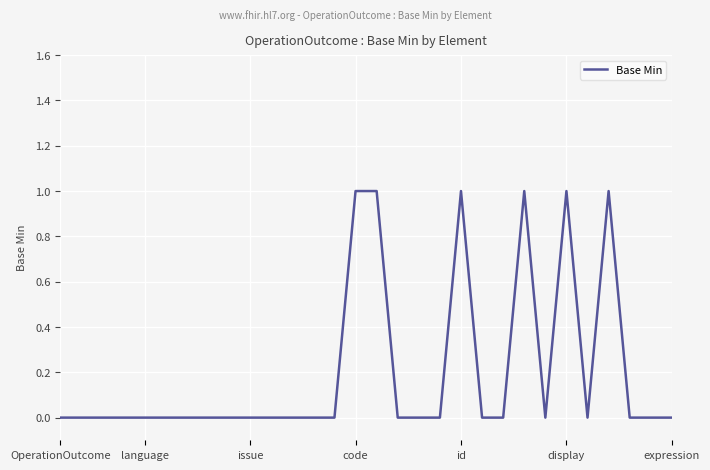

Is this an area chart (filled region under the line)?

No